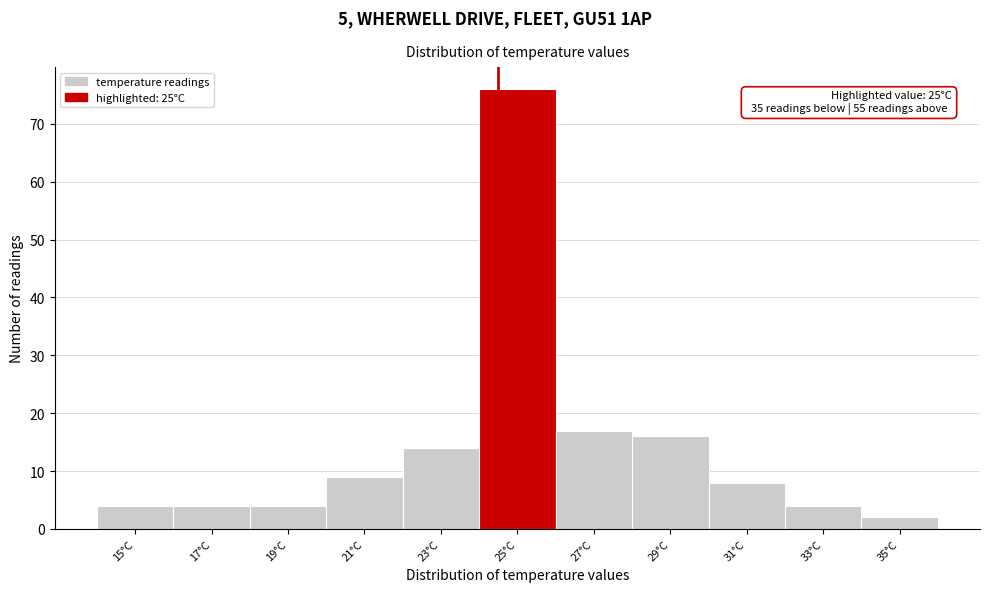

Reading right to left, transcribe all the data shown in this chart.

35°C=2	33°C=4	31°C=8	29°C=16	27°C=17	25°C=76	23°C=14	21°C=9	19°C=4	17°C=4	15°C=4